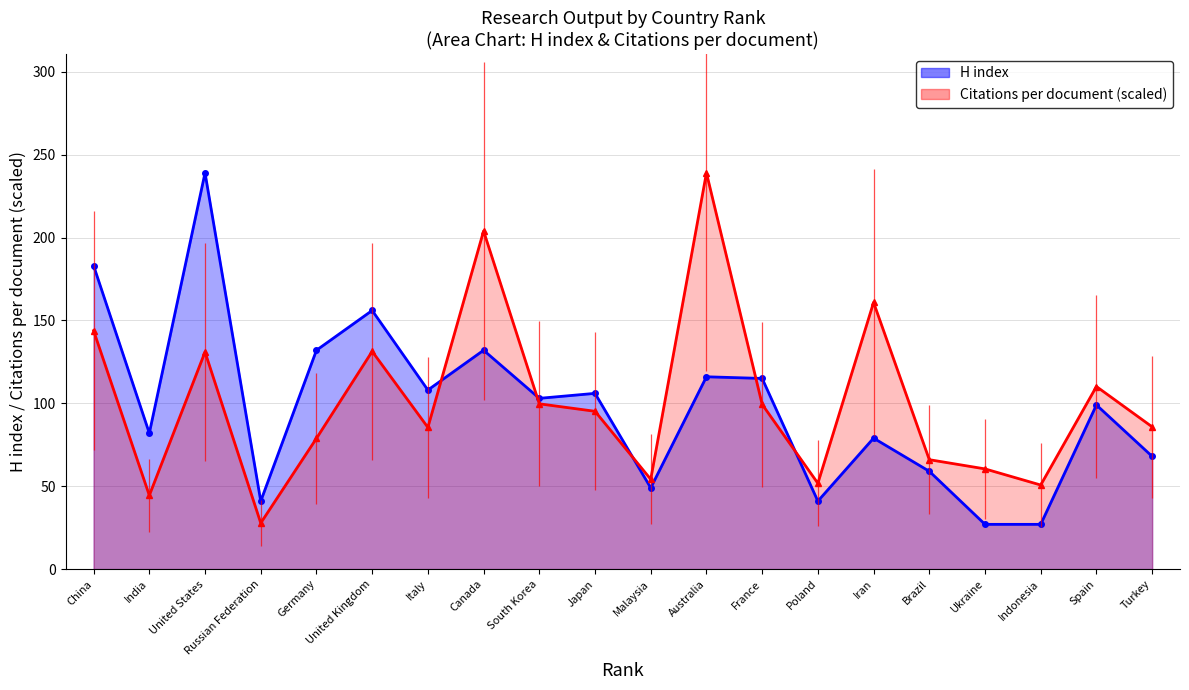

What is the sum of the H index line values at Spain and Turkey?

167.0